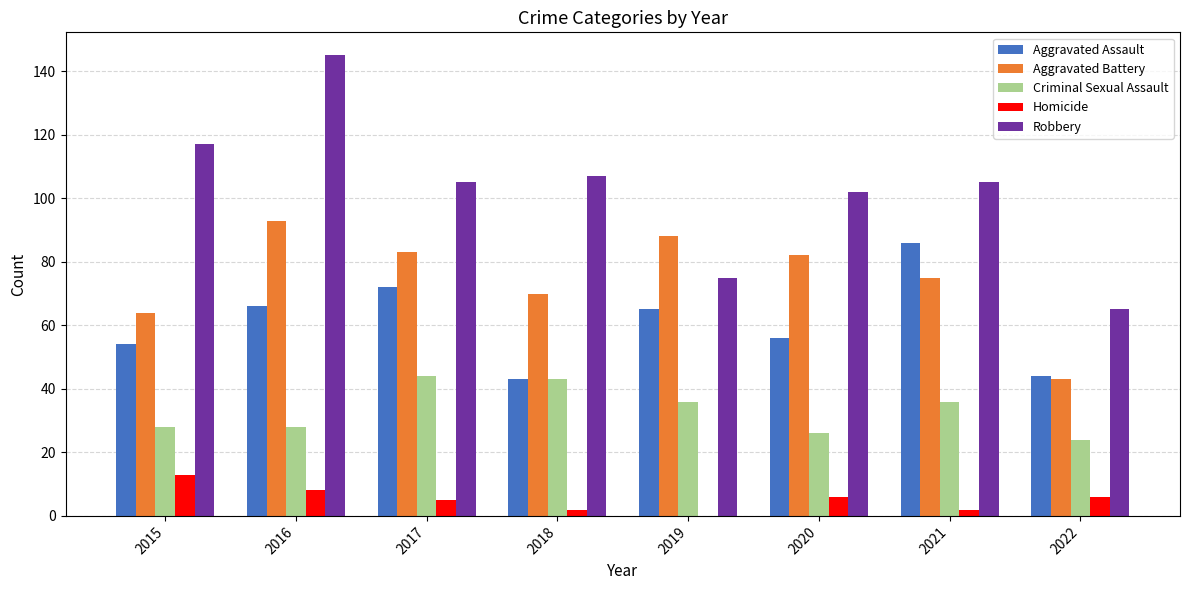

Count the number of categories in the chart.

8